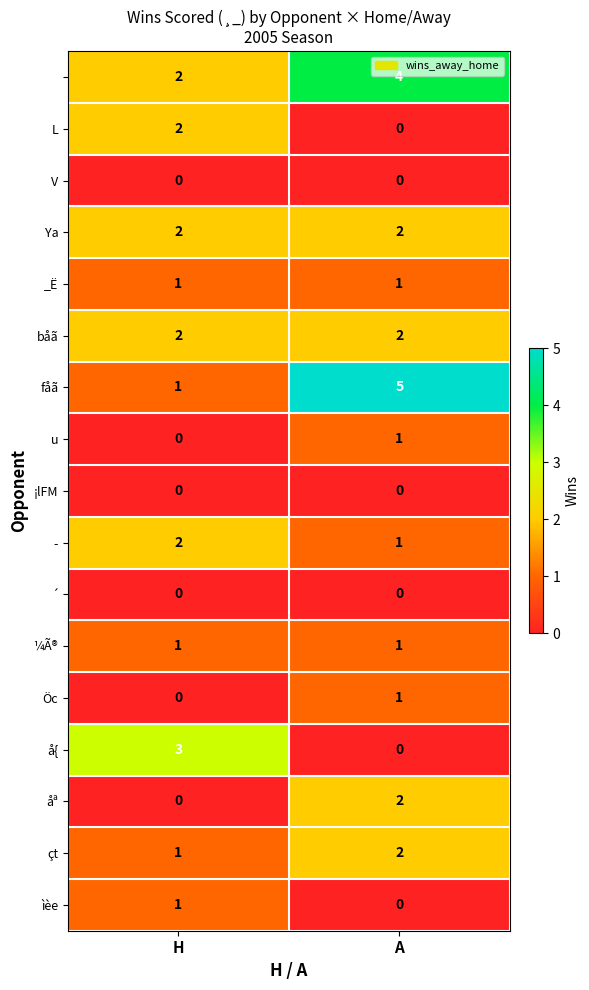

At which category is the sum across all series the highest?

A